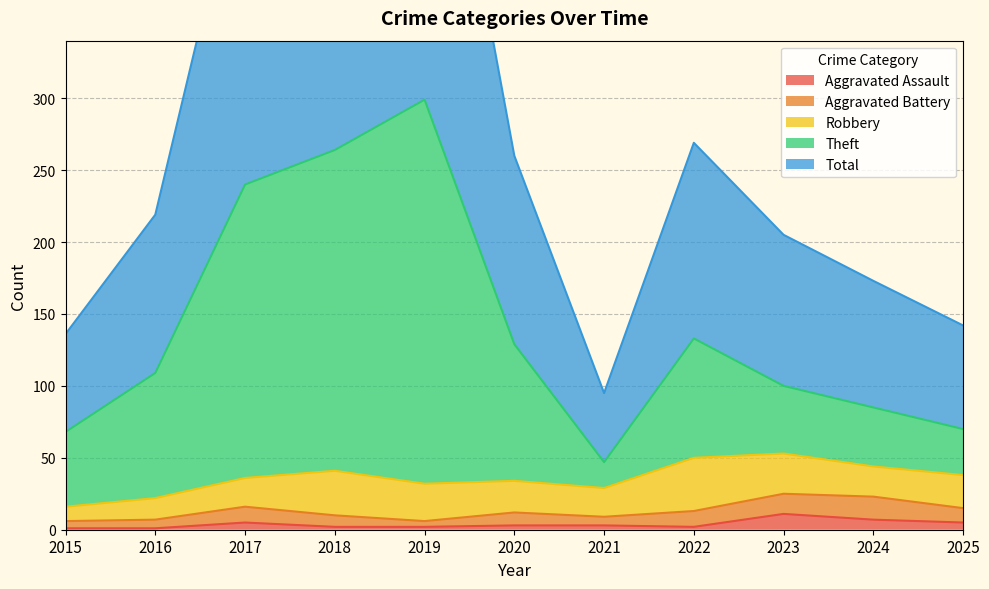

How many data points in Aggravated Assault are above 3?

4